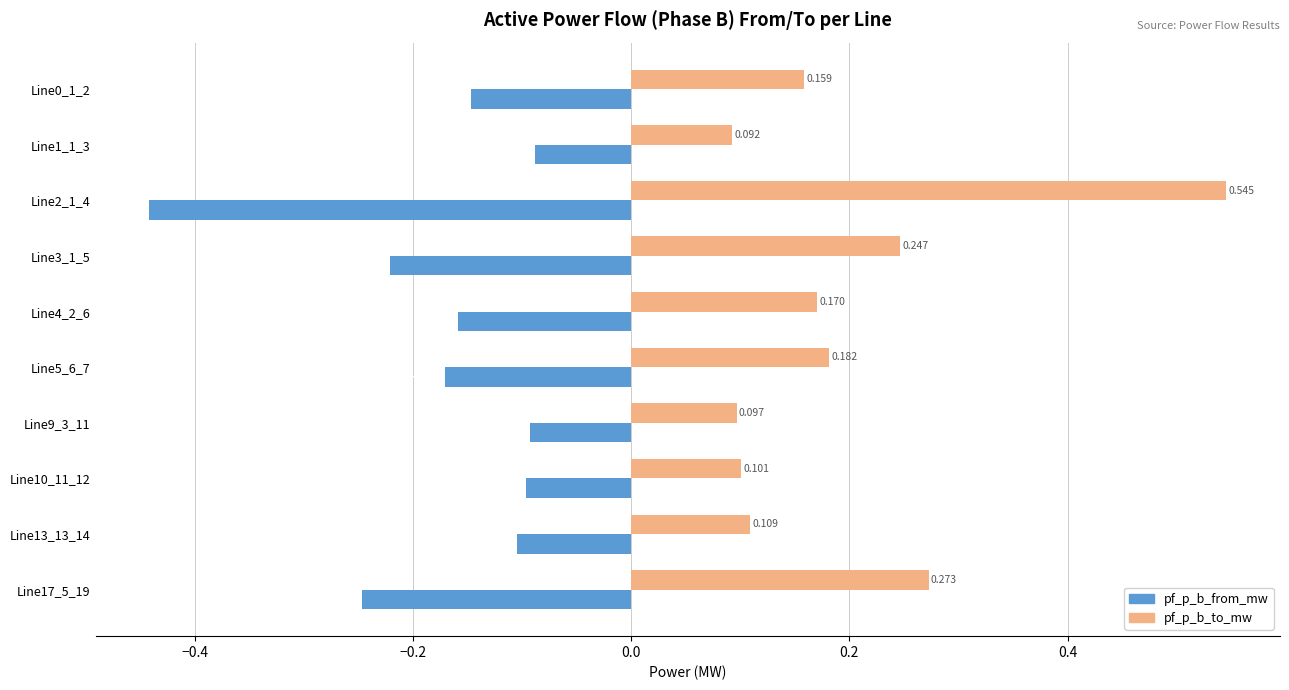

Which series has the largest total across all categories?

pf_p_b_to_mw